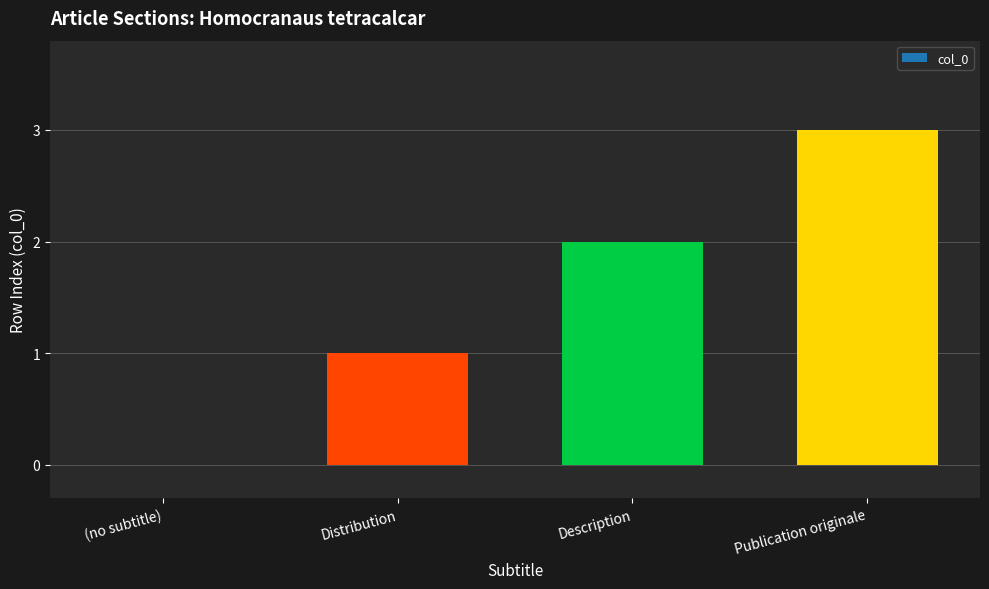

Which category has the highest value across all series?

Publication originale